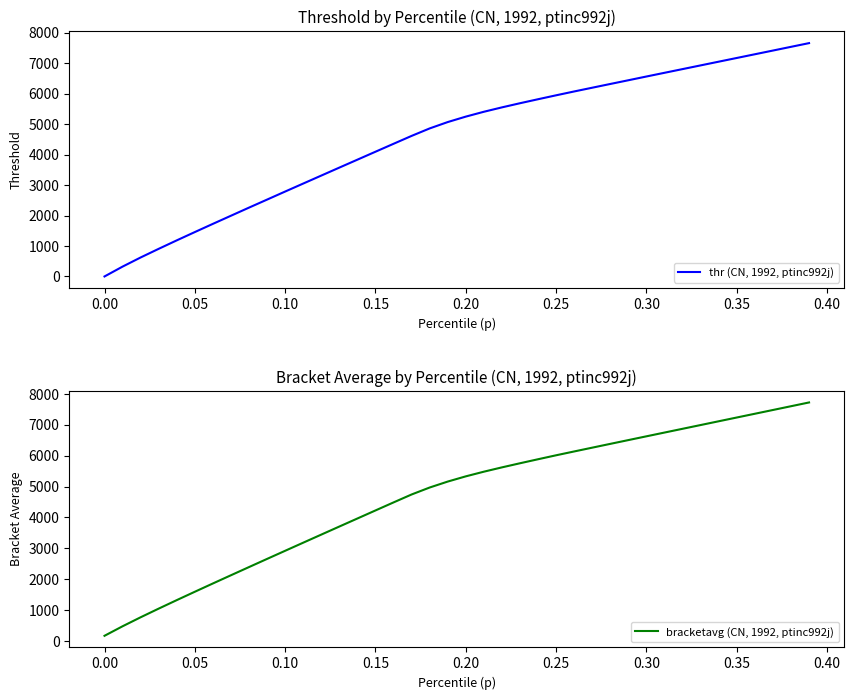

What is the average value of the thr (CN, 1992, ptinc992j) series?

4560.4